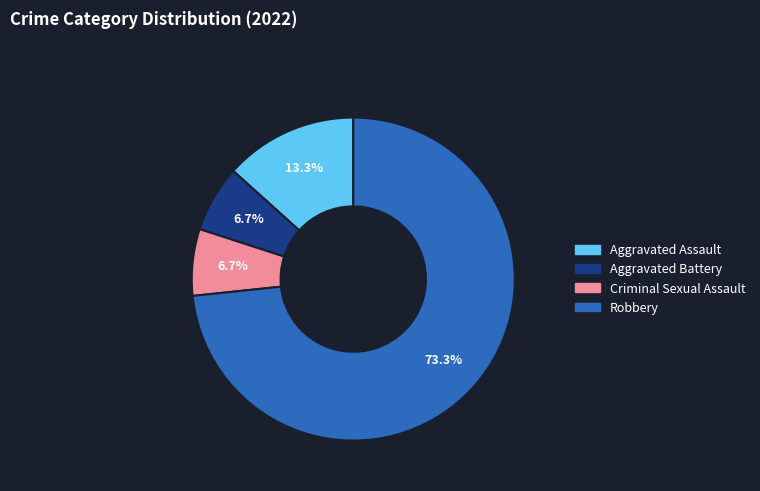

How many slices are in this pie chart?

4